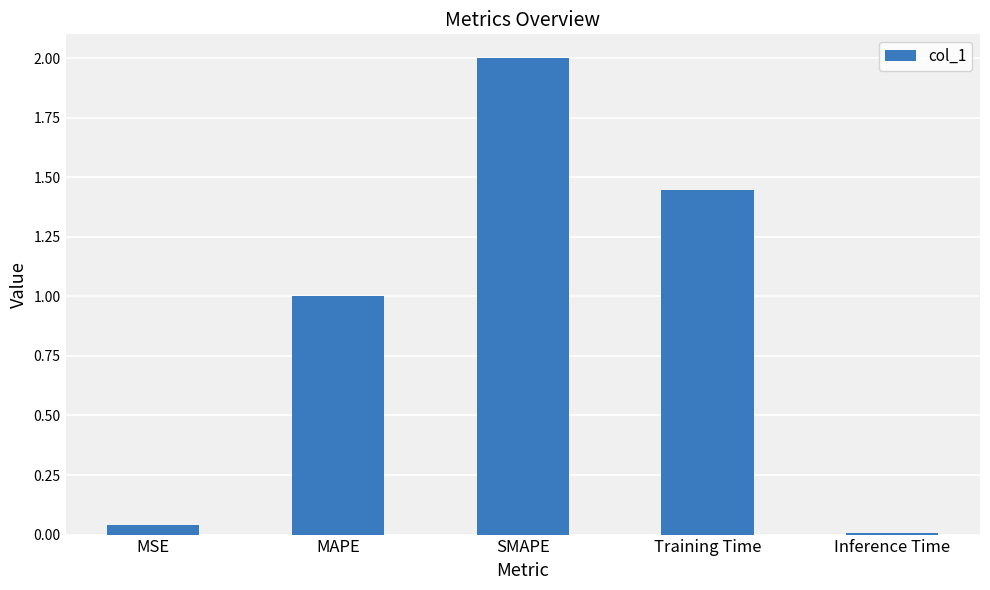

What is the label of the 5th bar from the left?

Inference Time